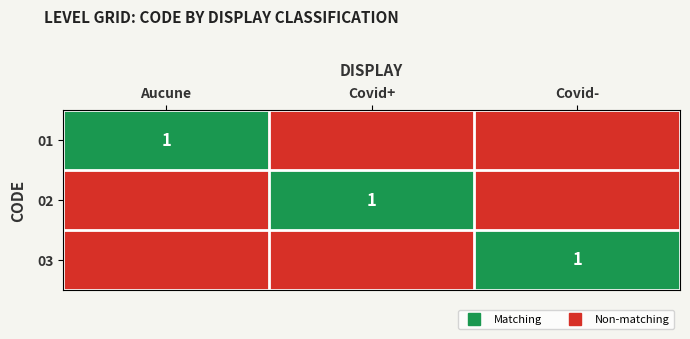

Rank the categories by 03 value from lowest to highest.

Aucune, Covid+, Covid-